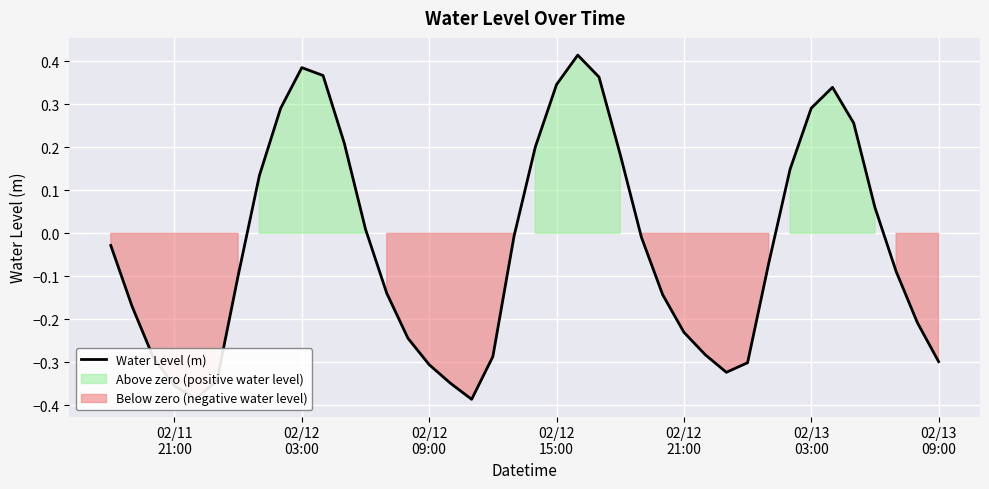

How many series are shown in this chart?

1